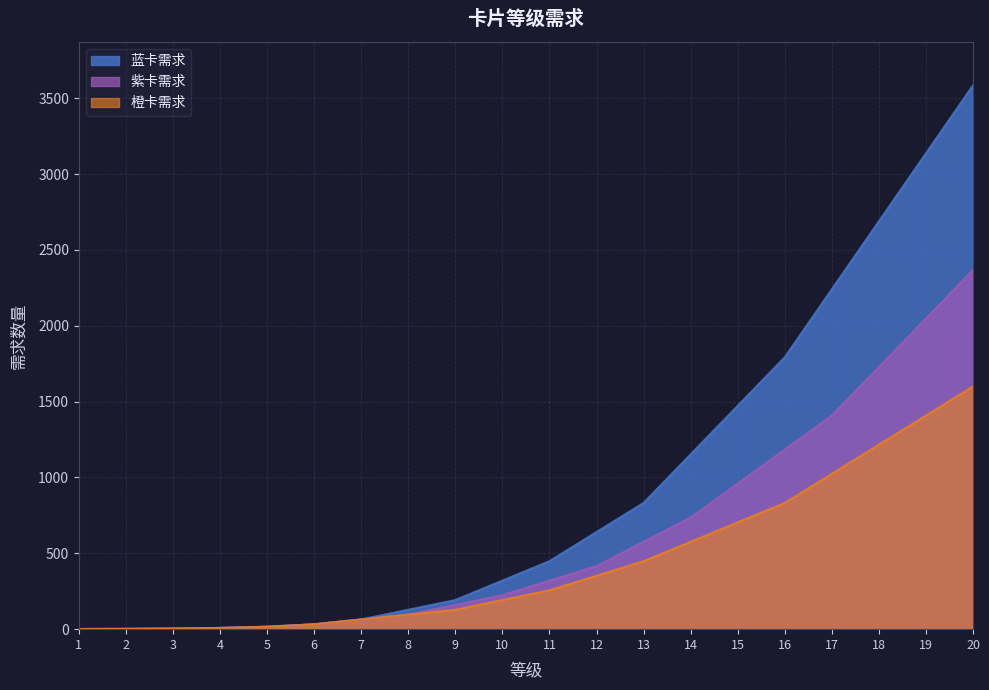

Reading right to left, transcribe all the data shown in this chart.

蓝卡需求: 20=3584	19=3136	18=2688	17=2240	16=1792	15=1472	14=1152	13=832	12=640	11=448	10=320	9=192	8=128	7=64	6=32	5=16	4=8	3=4	2=2	1=1
紫卡需求: 20=2368	19=2048	18=1728	17=1408	16=1184	15=960	14=736	13=576	12=416	11=320	10=224	9=160	8=96	7=64	6=32	5=16	4=8	3=4	2=2	1=1
橙卡需求: 20=1600	19=1408	18=1216	17=1024	16=832	15=704	14=576	13=448	12=352	11=256	10=192	9=128	8=96	7=64	6=32	5=16	4=8	3=4	2=2	1=1